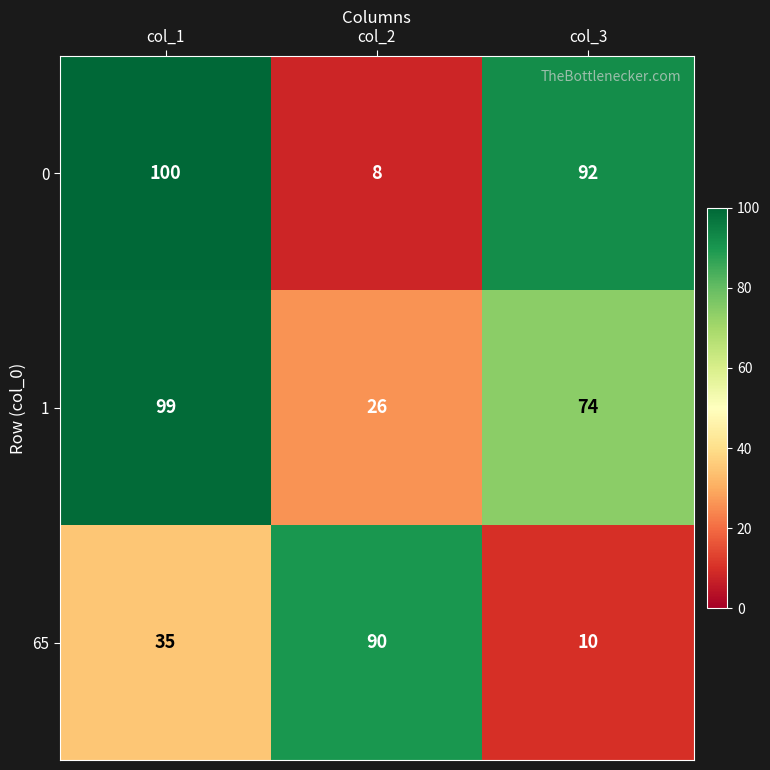

The 0 series shows 34 at col_3. True or false?

False